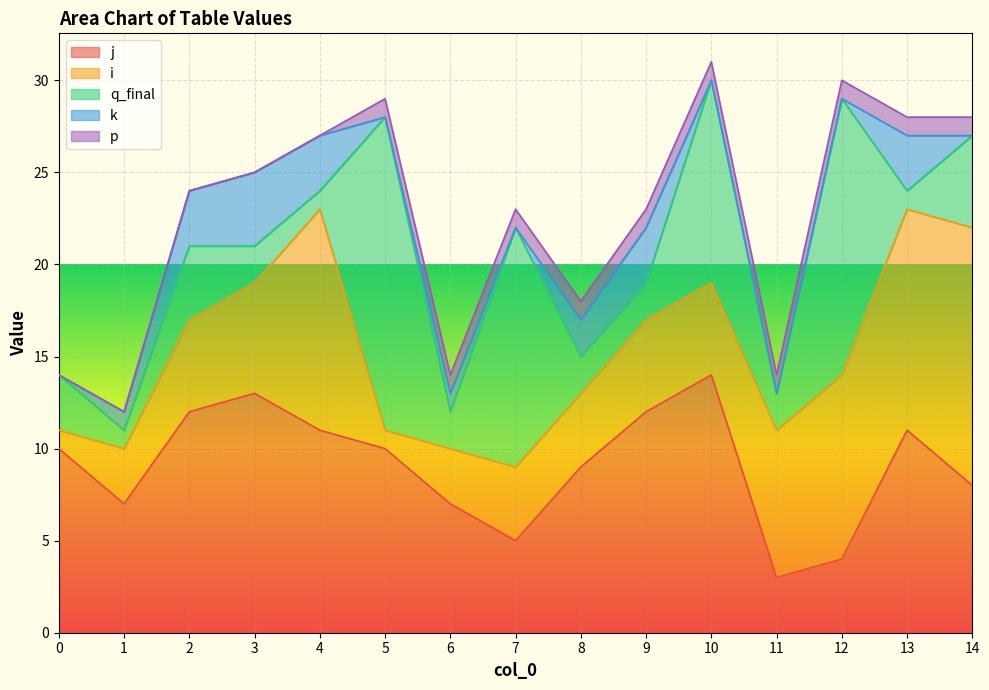

How many interior local valleys does the q_final series have?

5